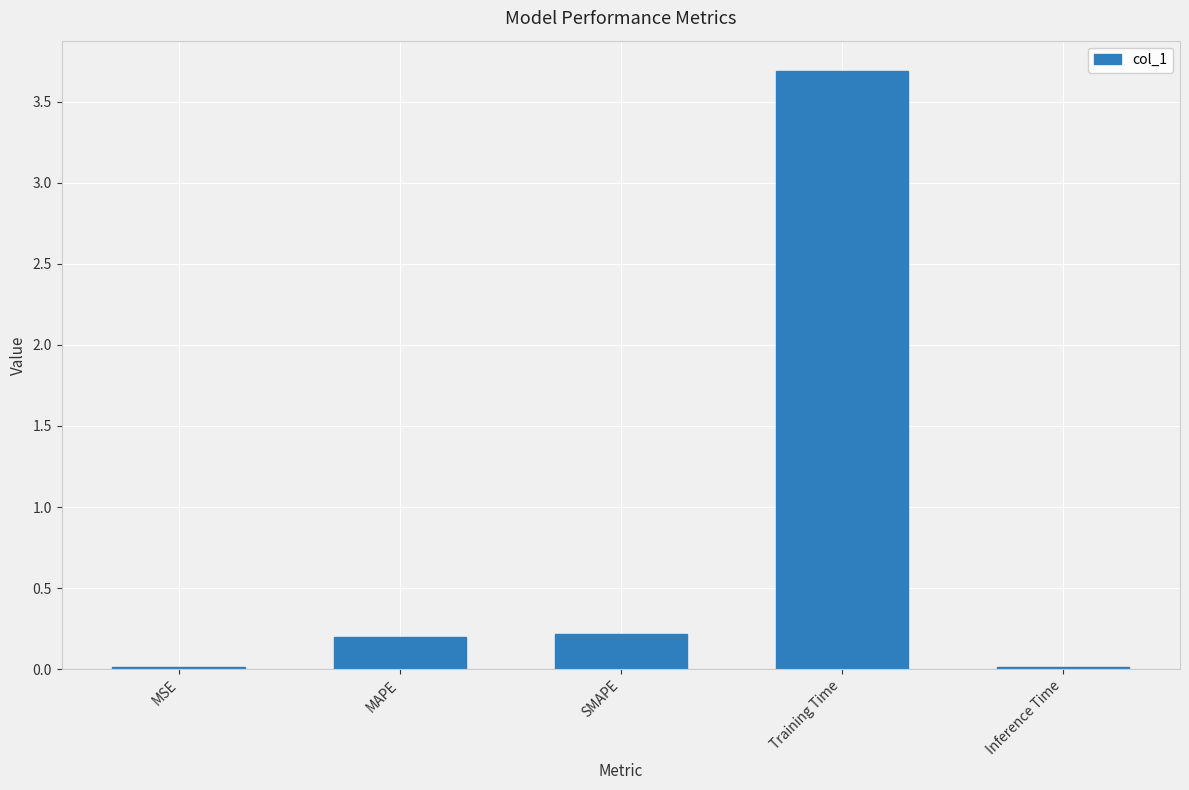

How many bars are there in total?

5